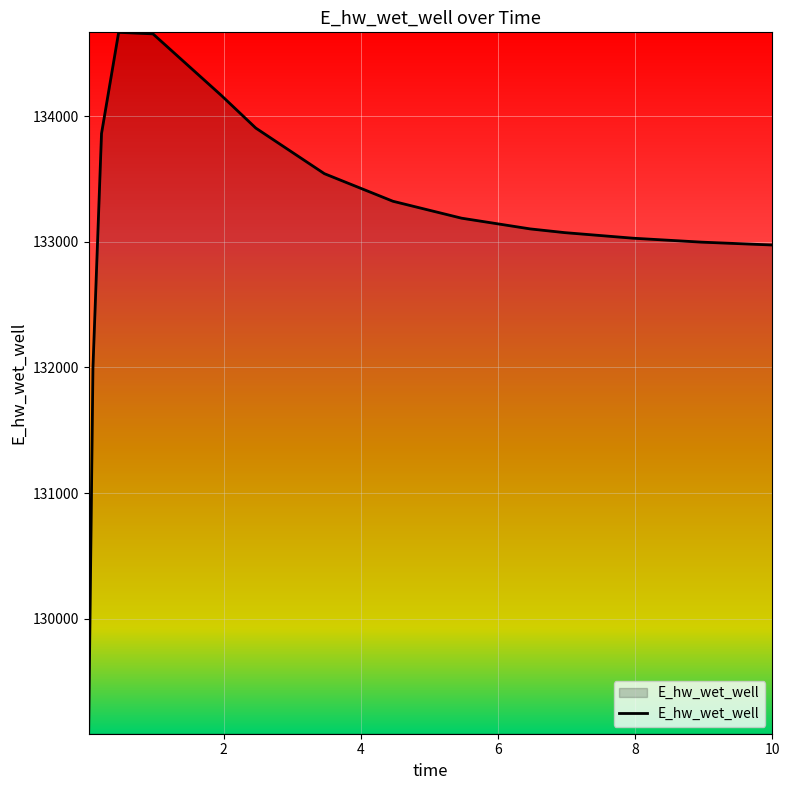

How many lines are shown in the chart?

1